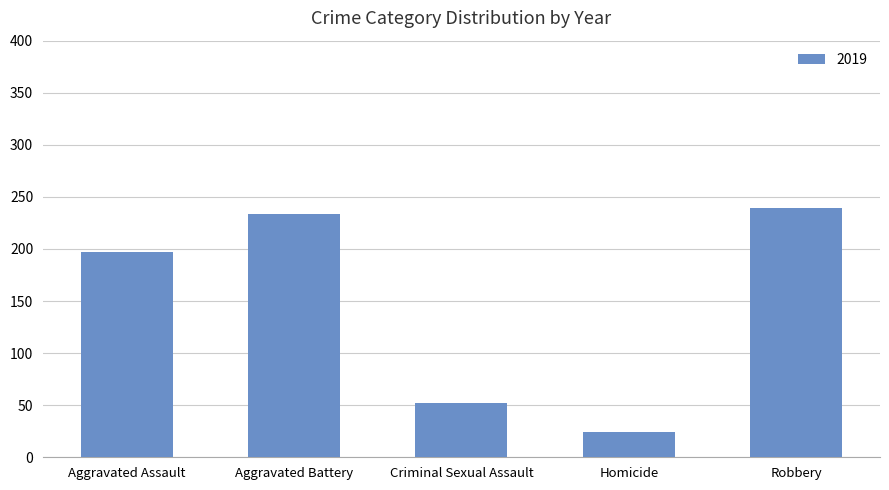

True or false: the data shows 94 at Robbery.

False